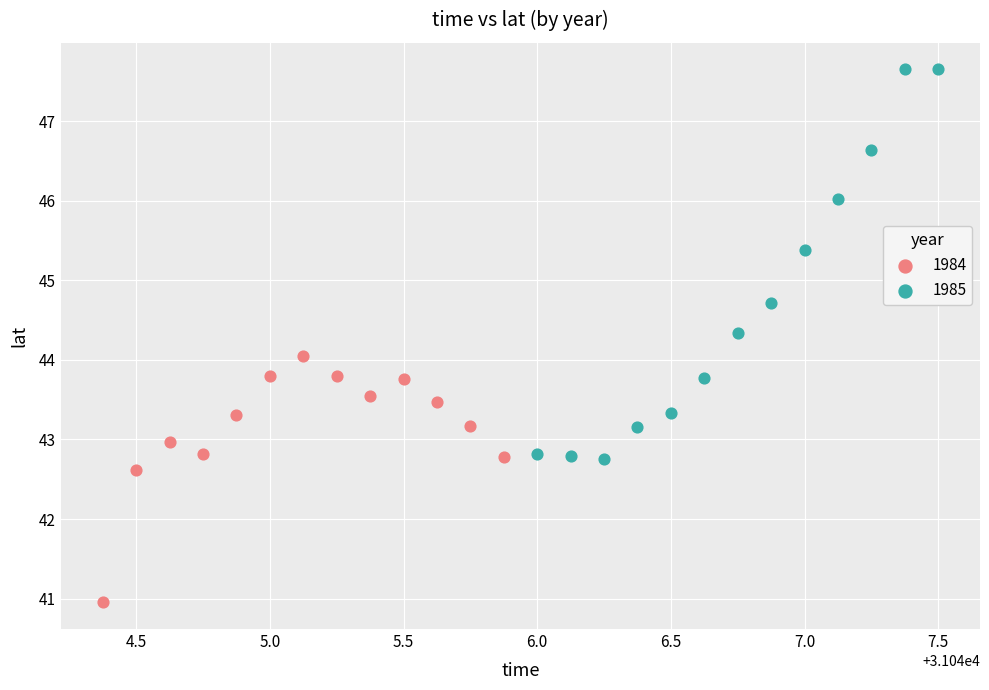

Which series has the widest spread of Y values?

1985